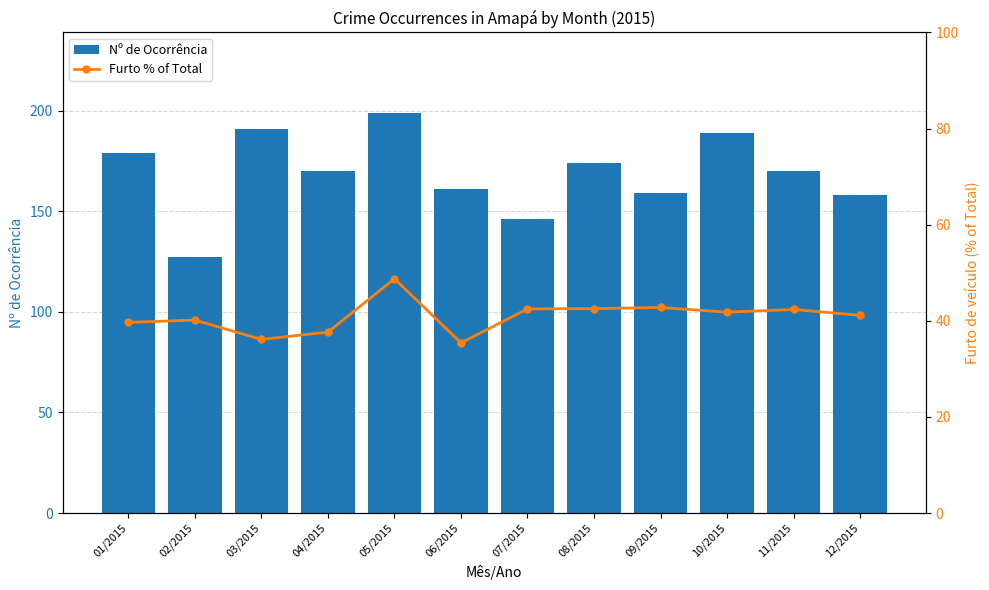

True or false: Nº de Ocorrência has a value of 146 at 07/2015.

True